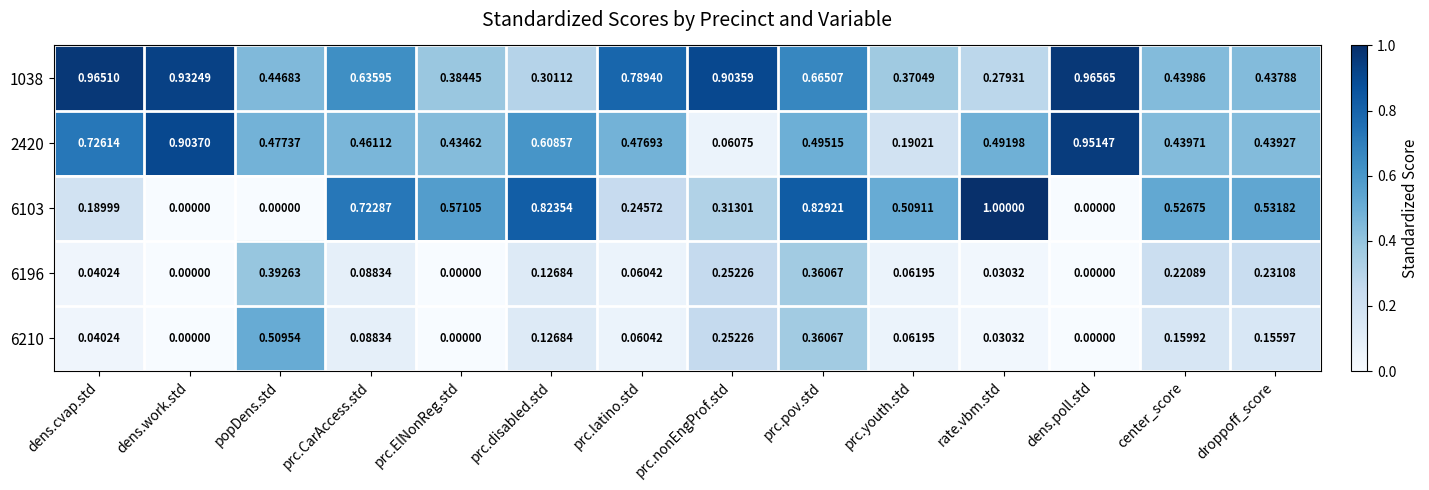

How many categories are shown in the chart?

14